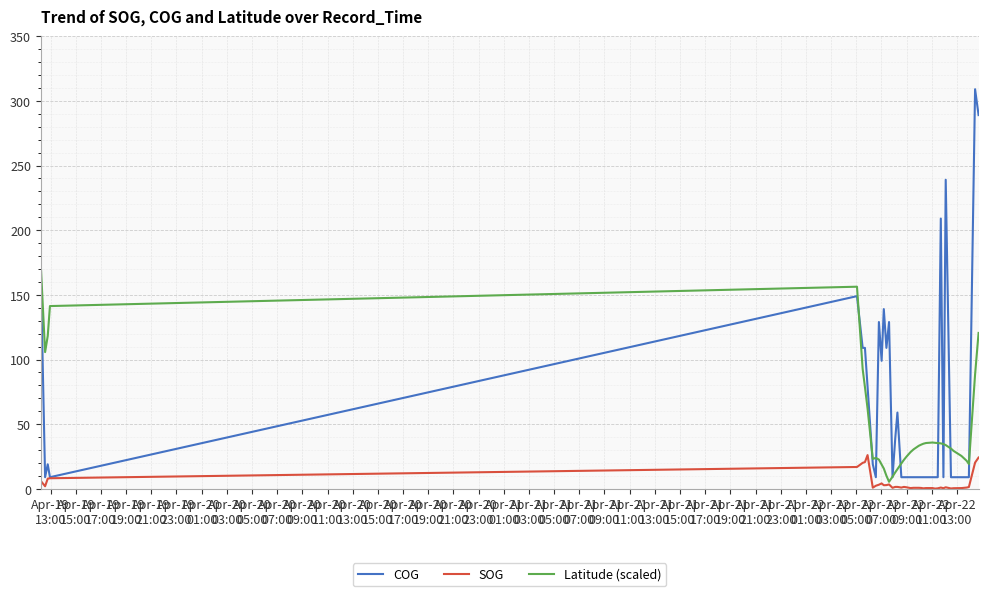

Which series has the widest spread of values?

COG